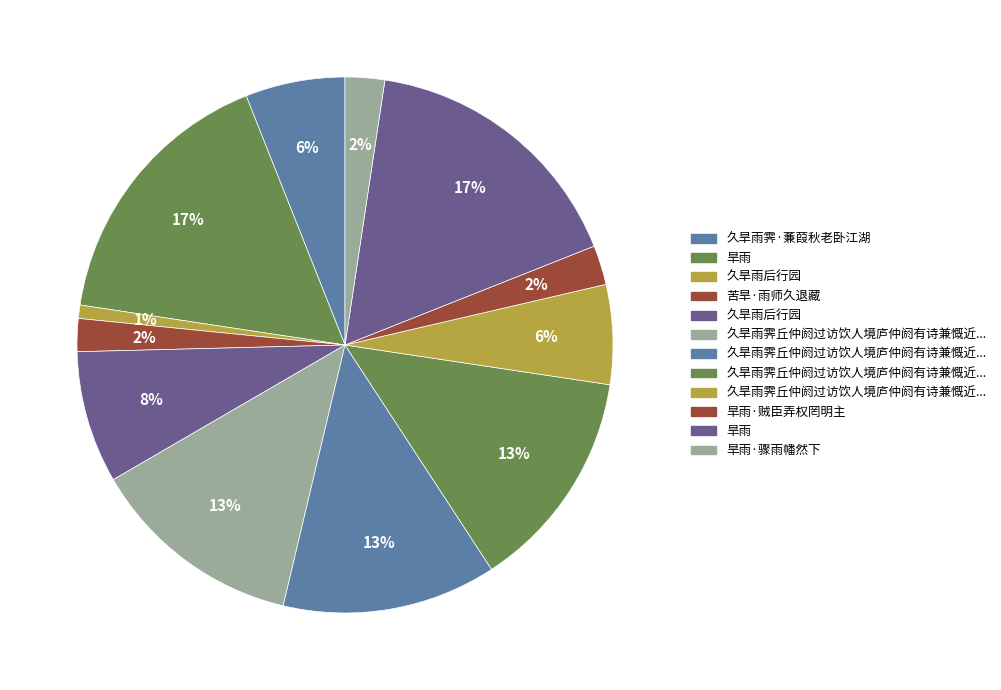

Which category has the smallest portion of the pie?

久旱雨后行园